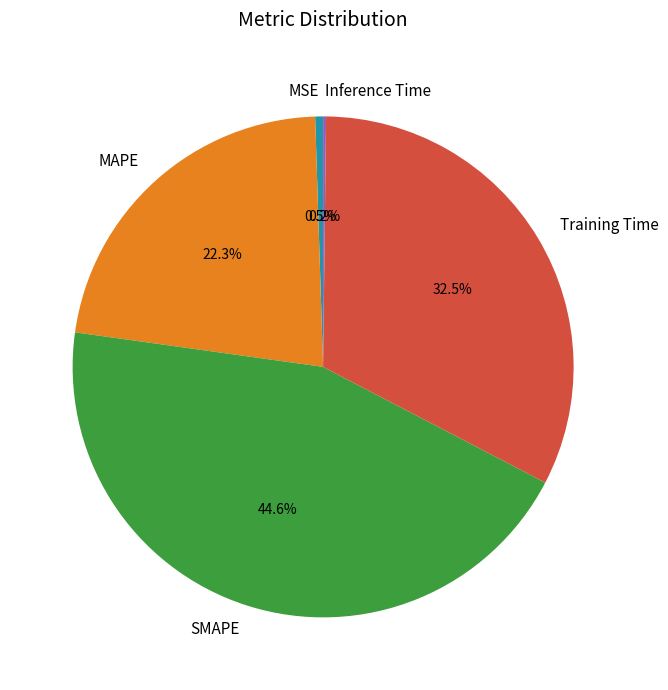

Does any single category account for the majority?

No